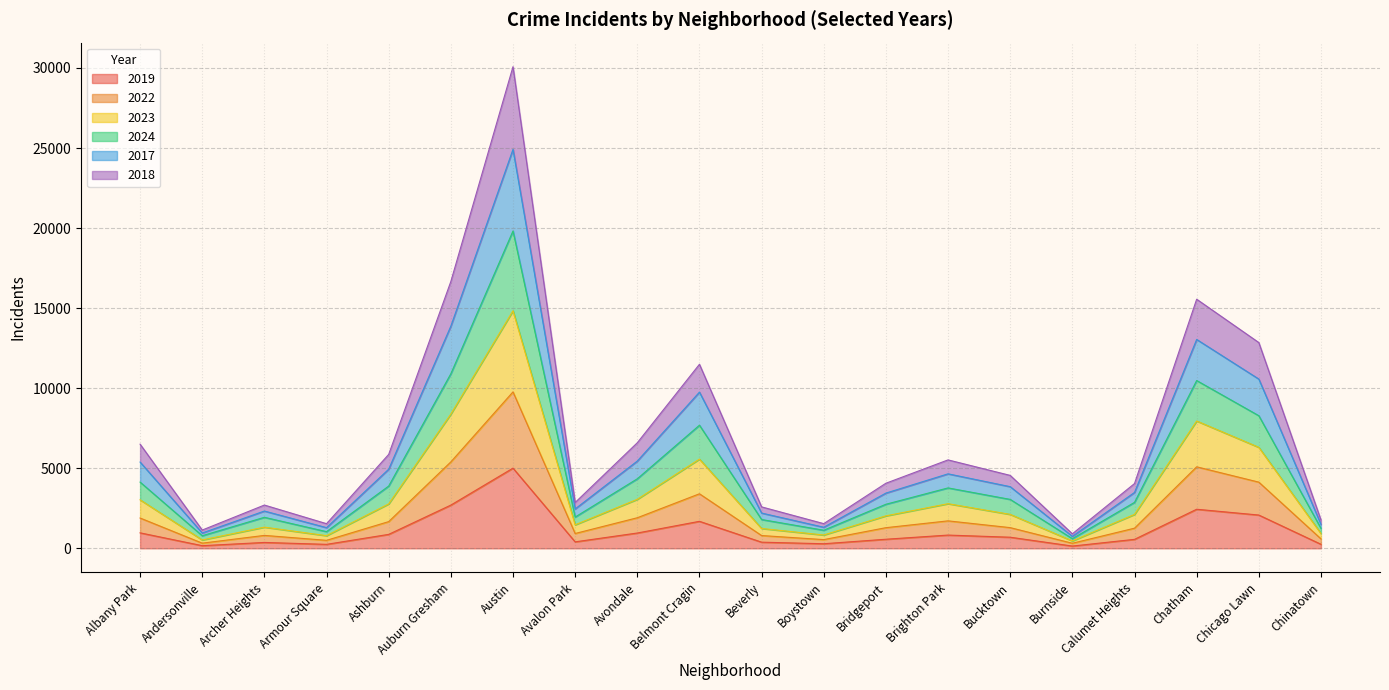

What is the total value across all series at Andersonville?

1142